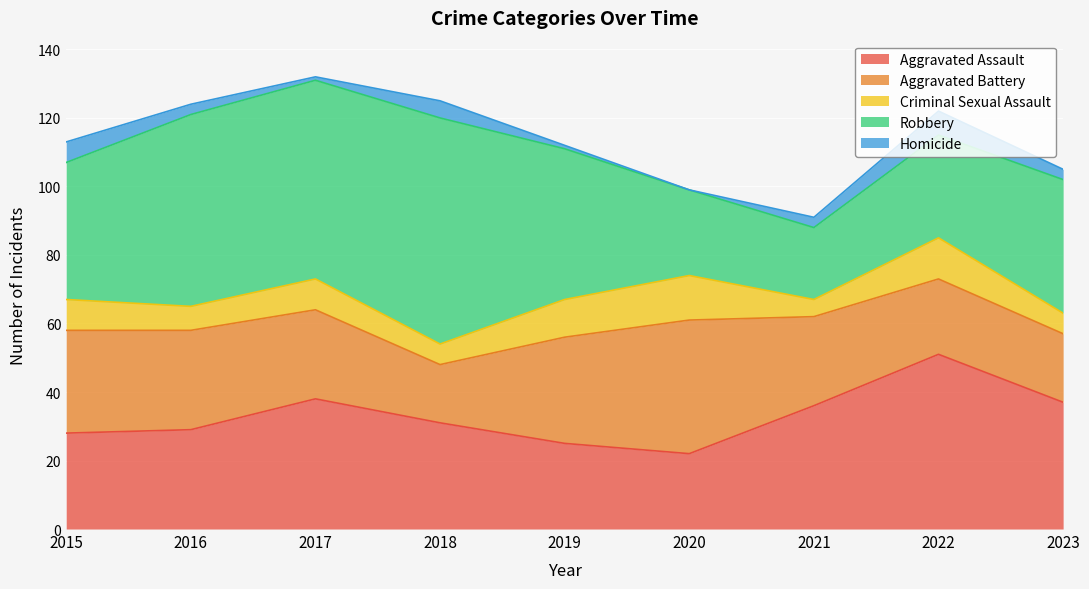

At which label is Criminal Sexual Assault closest to 9?

2015